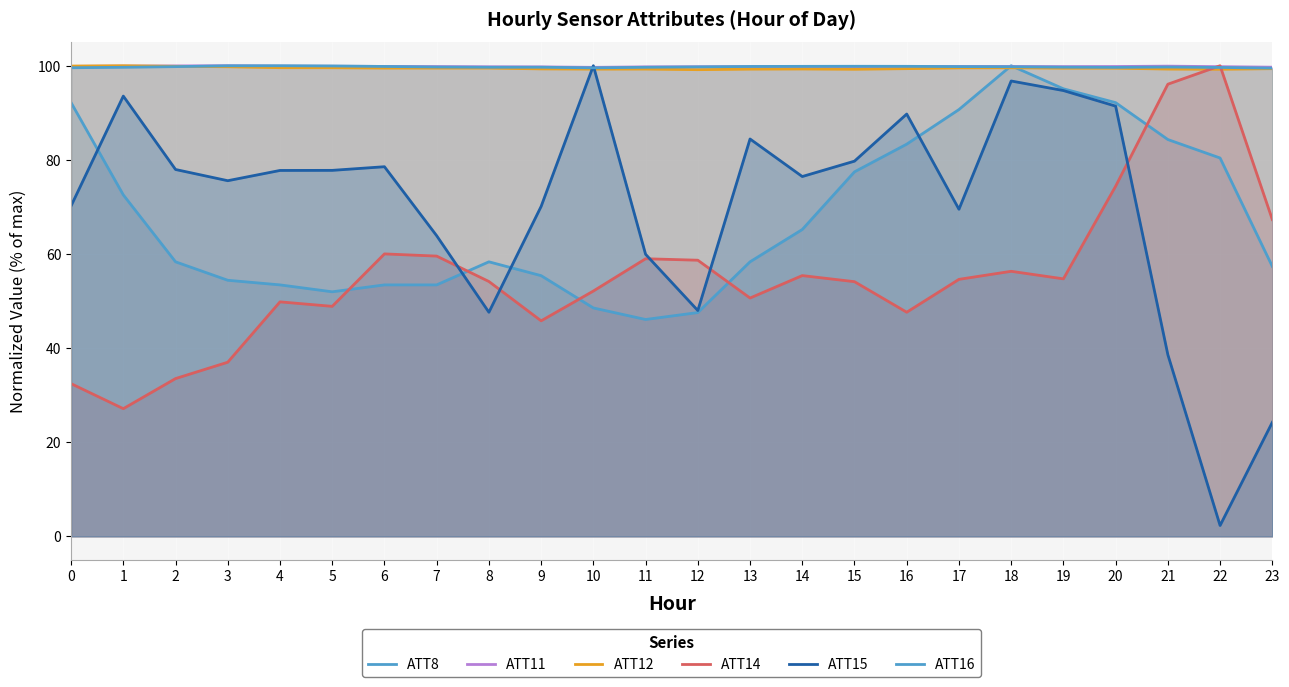

What is the average value of the ATT15 (line) series?

70.4